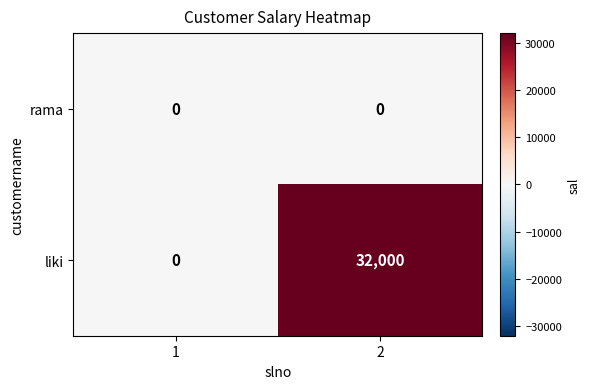

Reading left to right, extract all data points from this chart.

rama: 0	0
liki: 0	32000